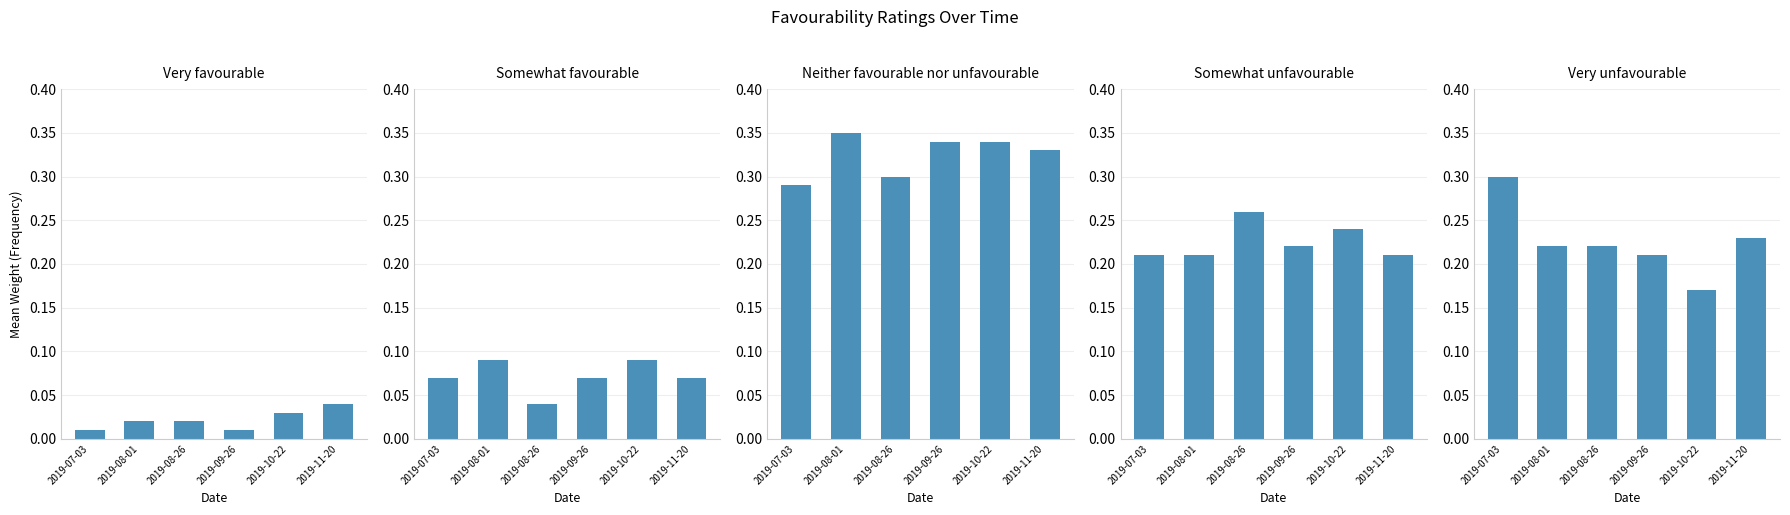

List the series in order of their peak value, highest first.

Neither favourable nor unfavourable, Very unfavourable, Somewhat unfavourable, Somewhat favourable, Very favourable